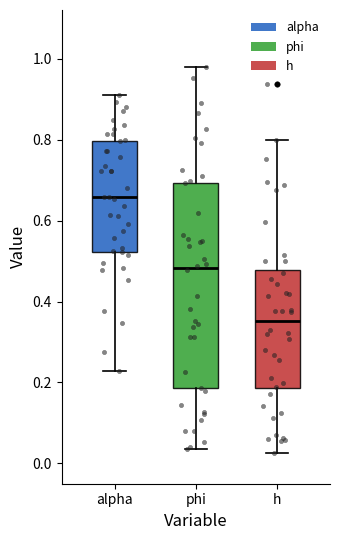

Reading left to right, transcribe this box plot: for each box, give where its median line is, the range the box spans, and where its two whiskers end, as read against the y-axis. The values are not printed on the chart, so give them approximately, as read against the axis.

alpha: median 0.66, box 0.52 to 0.80, whiskers 0.22 to 0.90
phi: median 0.48, box 0.18 to 0.70, whiskers 0.04 to 0.98
h: median 0.36, box 0.18 to 0.48, whiskers 0.02 to 0.80